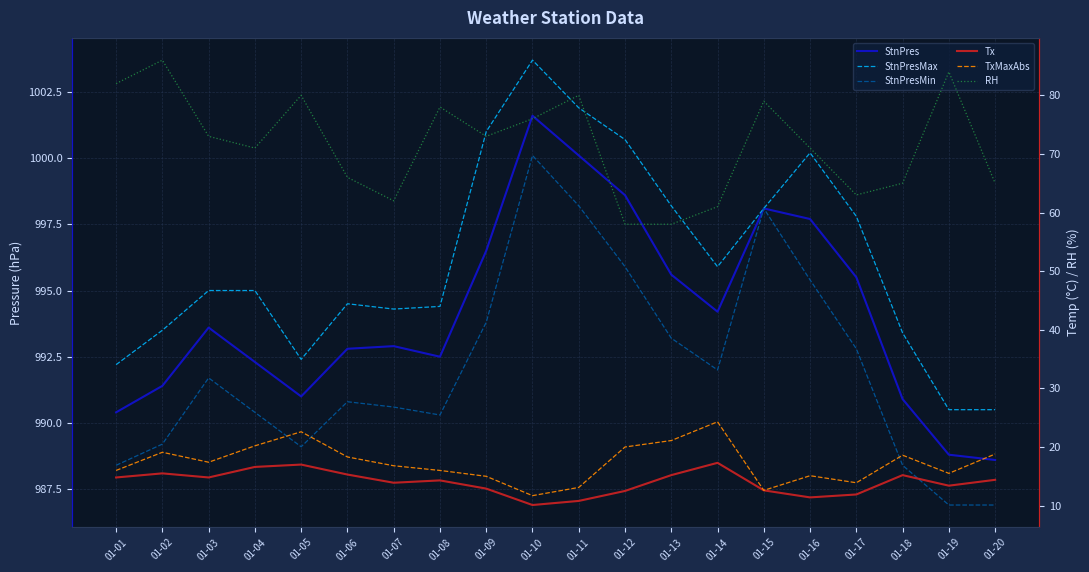

Is the value of StnPresMin at 01-15 greater than the value of StnPresMax at 01-11?

No